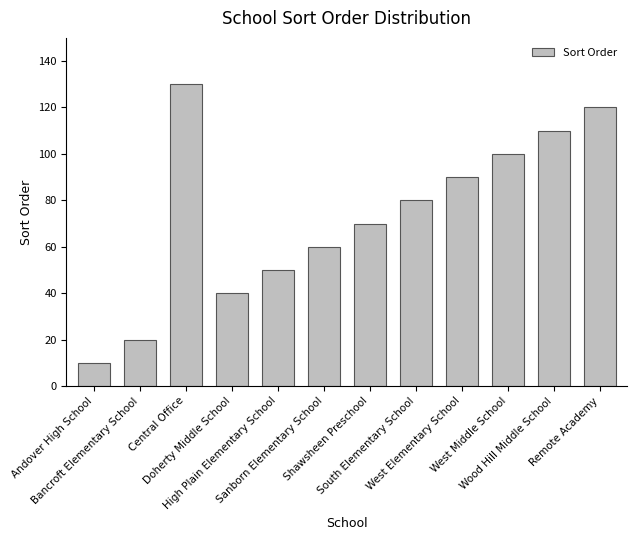

What is the sum of the values at Bancroft Elementary School and Doherty Middle School?

60